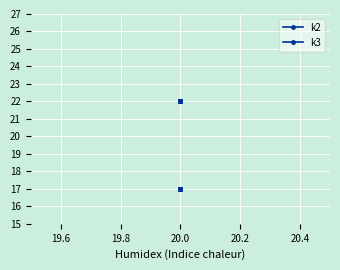

Is it true that k3 equals 22 at 20.0?

True